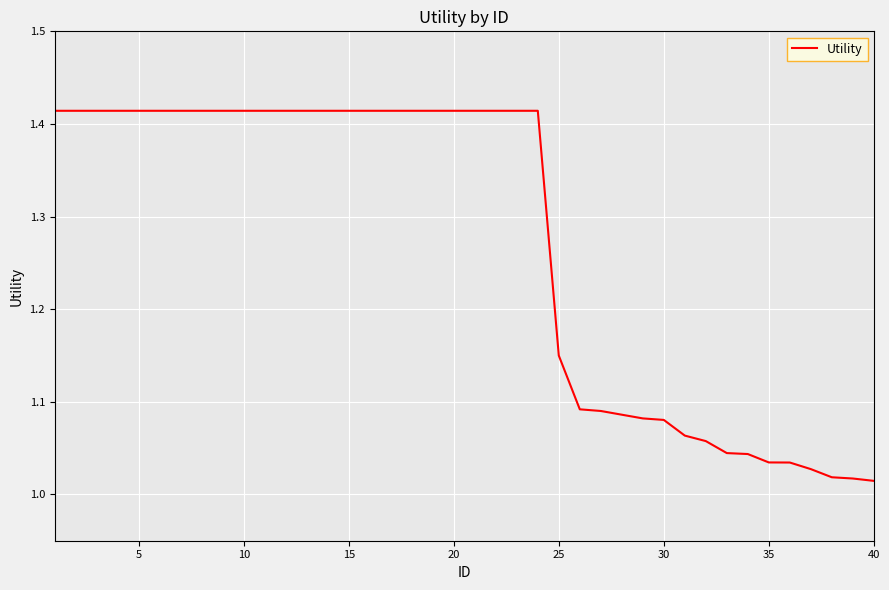

What is the difference between the maximum and minimum values?

0.4